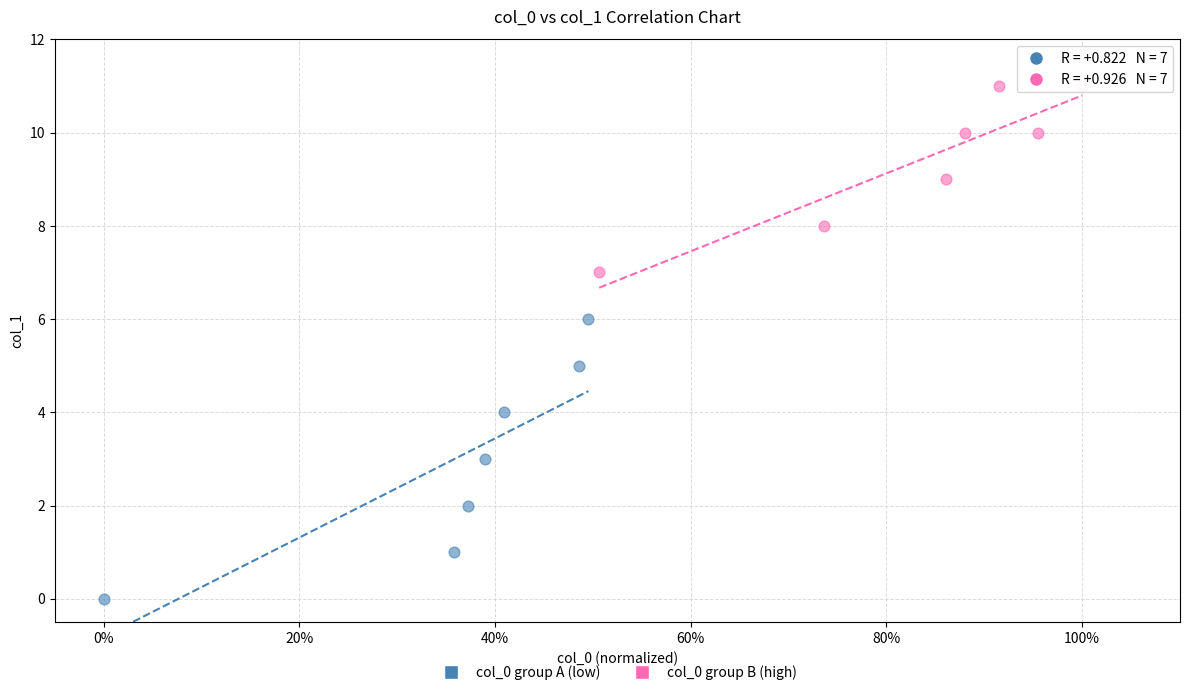

Which series contains the highest Y value?

col_0 group B (high)